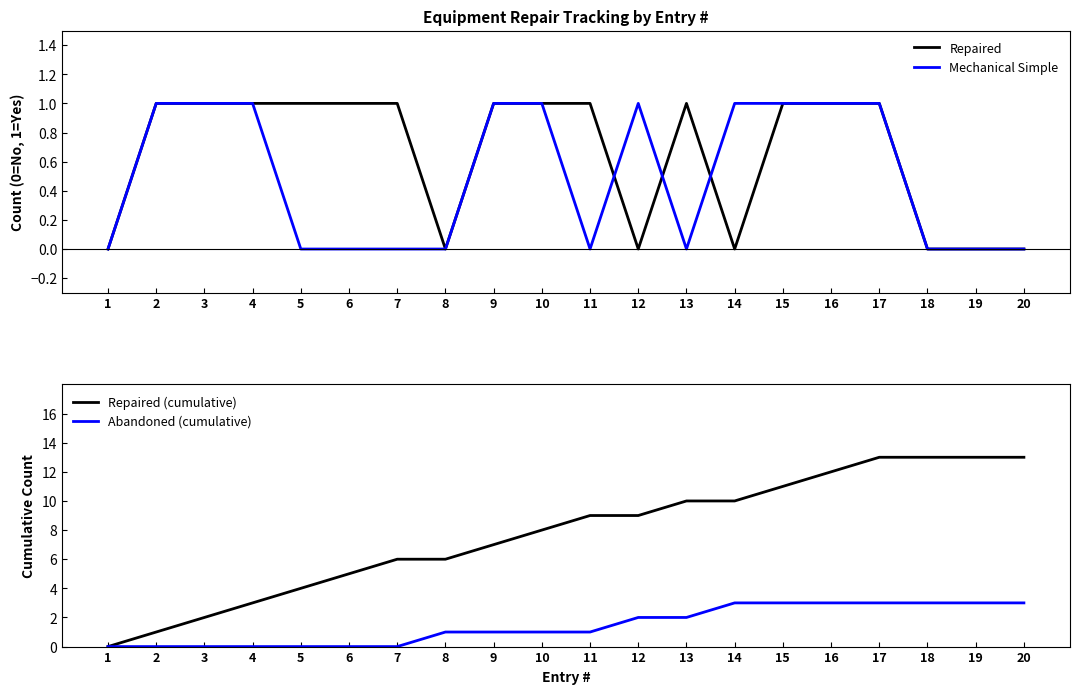

Is it true that Repaired (cumulative) equals 6 at 15?

False